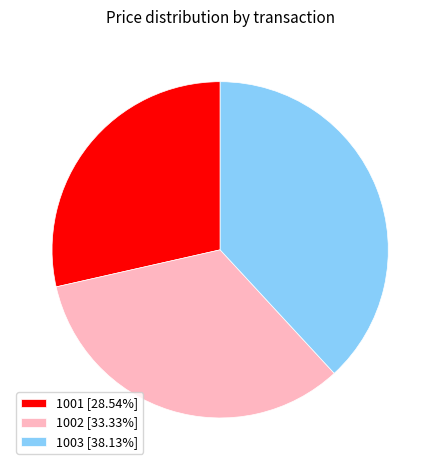

What is the ratio of the value at 1002 [33.33%] to the value at 1003 [38.13%]?

0.9